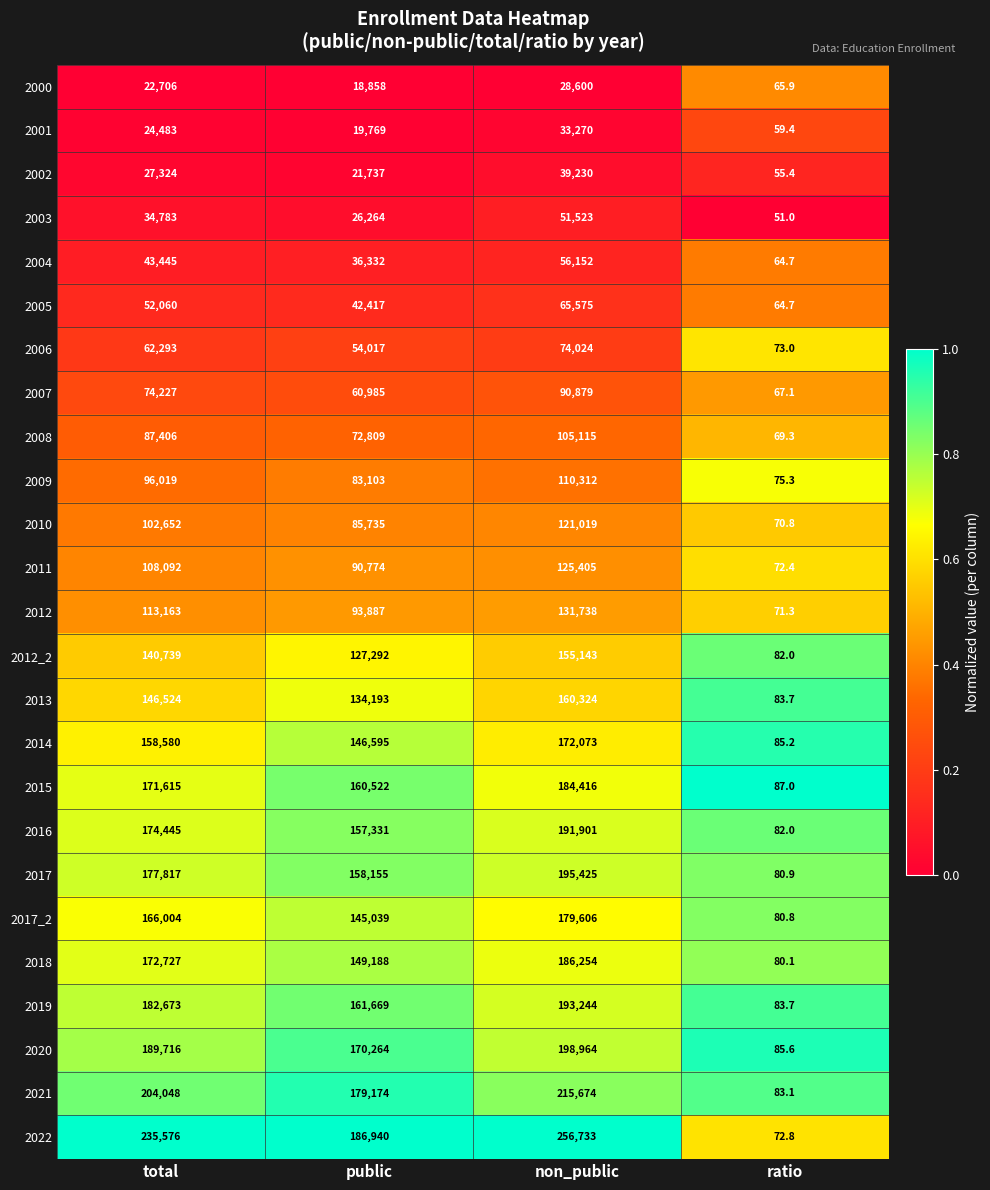

List the labels in order of 2002 value, smallest first.

ratio, public, total, non_public